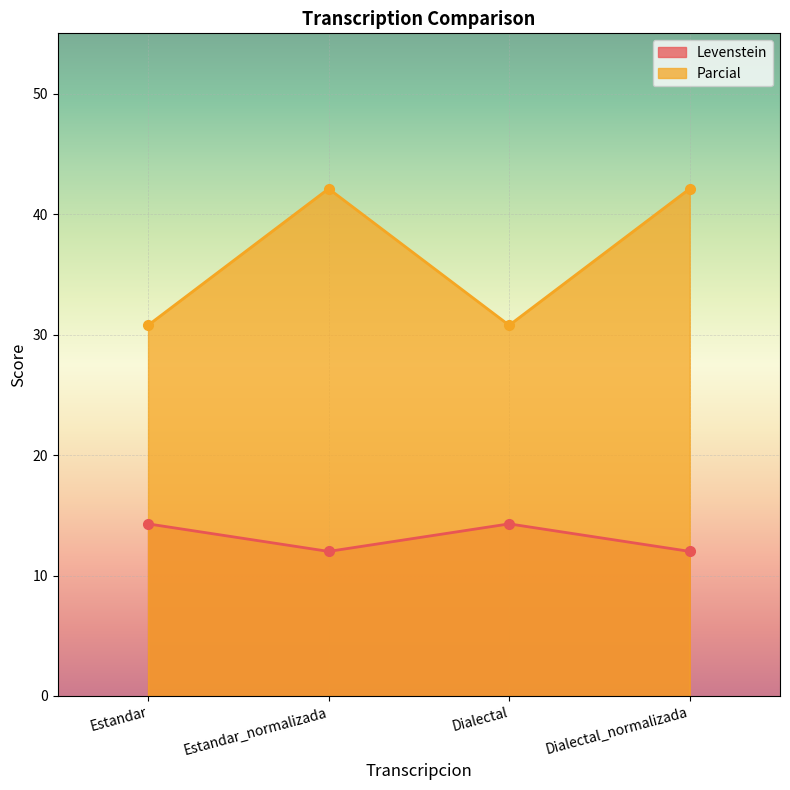

Which series has the largest range (max minus min)?

Parcial